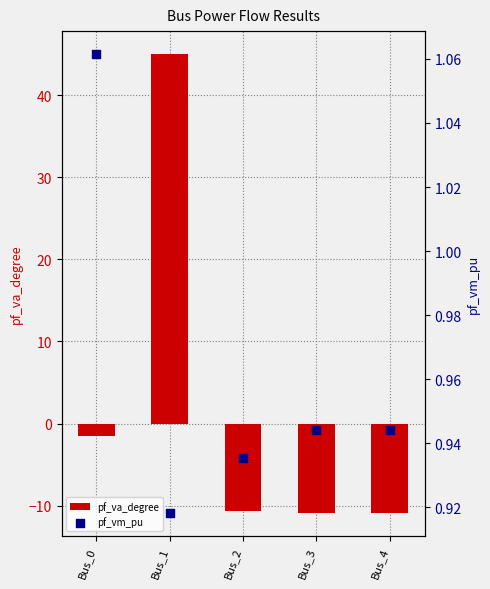

Which series reaches the minimum Y coordinate?

pf_va_degree